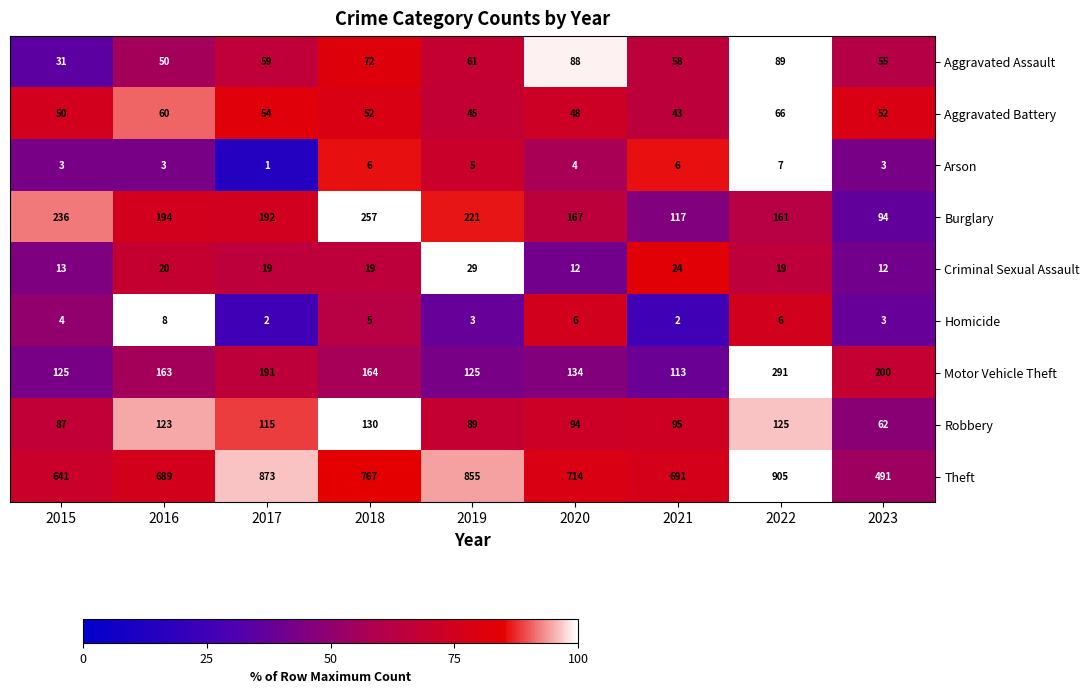

The value of Arson at 2020 is 4. True or false?

True